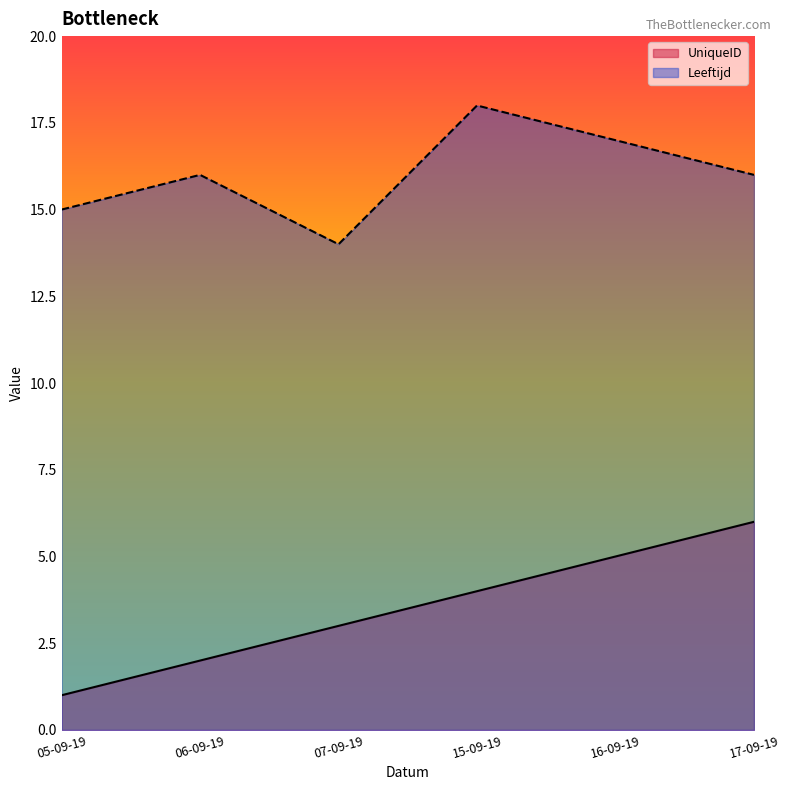

Which series changed the most between 05-09-19 and 15-09-19?

UniqueID